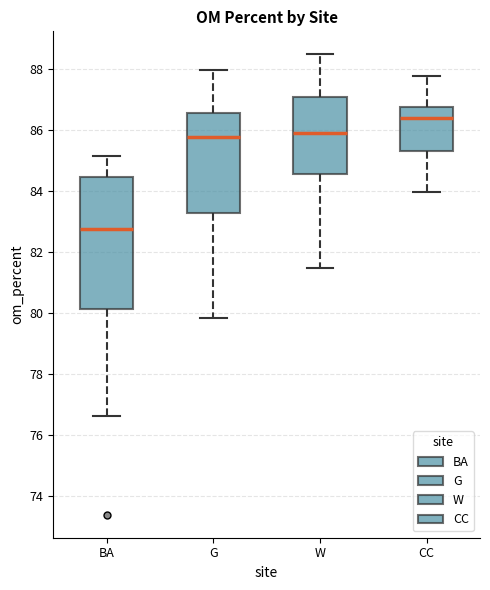

Reading left to right, transcribe this box plot: for each box, give where its median line is, the range the box spans, and where its two whiskers end, as read against the y-axis. The values are not printed on the chart, so give them approximately, as read against the axis.

BA: median 82.8, box 80.2 to 84.4, whiskers 76.6 to 85.2
G: median 85.8, box 83.4 to 86.6, whiskers 79.8 to 88.0
W: median 86.0, box 84.6 to 87.2, whiskers 81.4 to 88.4
CC: median 86.4, box 85.4 to 86.8, whiskers 84.0 to 87.8